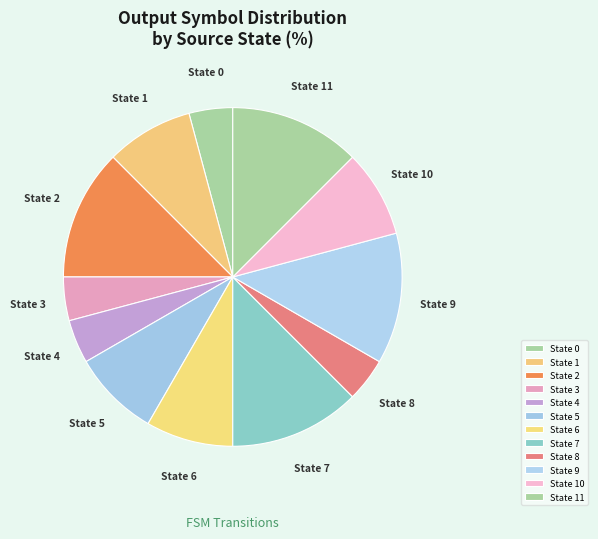

The State 6 slice represents 1% of the pie. True or false?

False